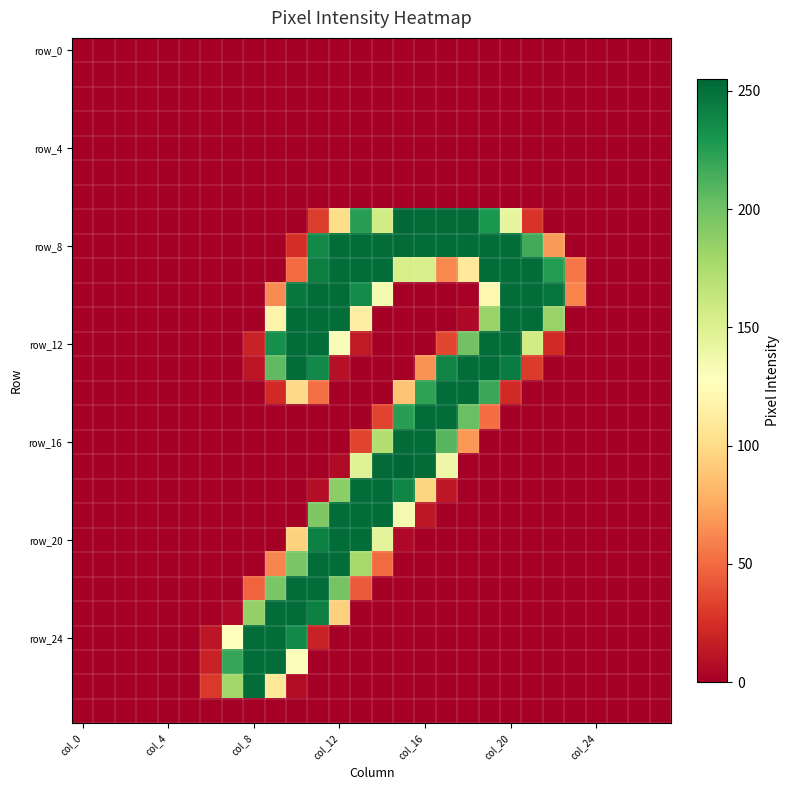

How many categories are shown in the chart?

28